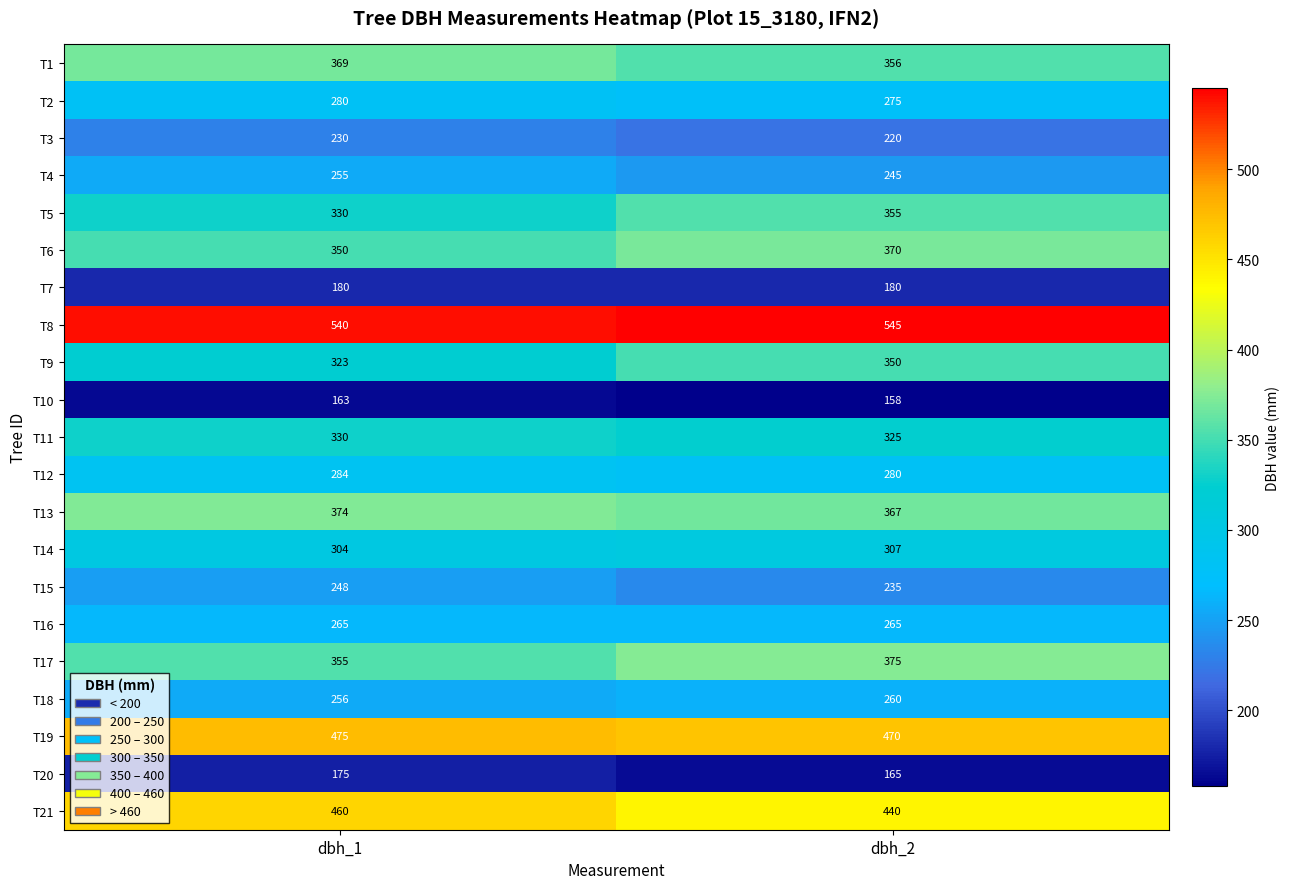

Which series has the widest spread of values?

T9